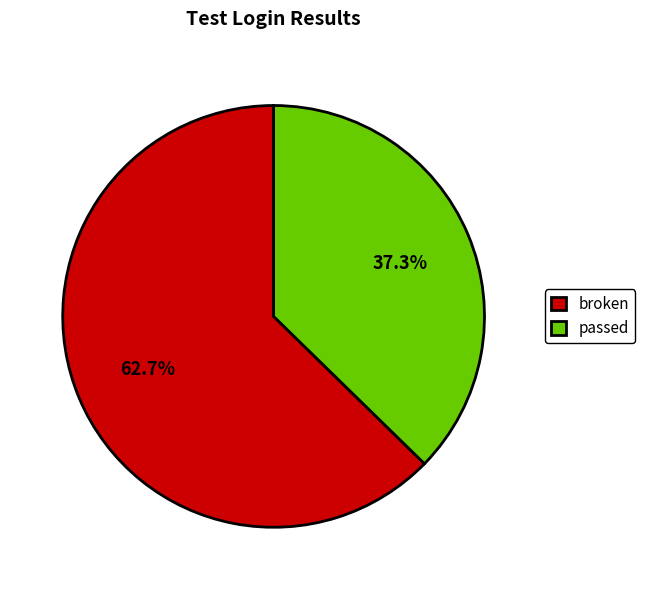

Which category has the biggest portion of the pie?

broken